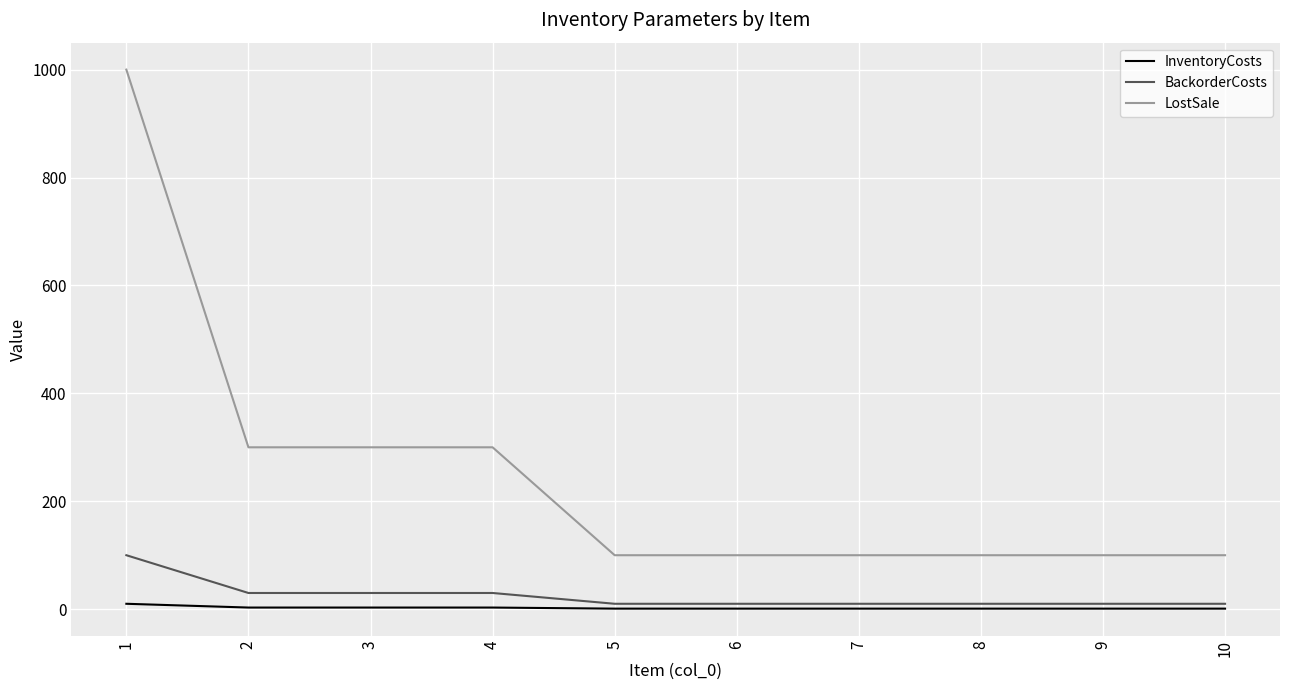

How many lines are shown in the chart?

3